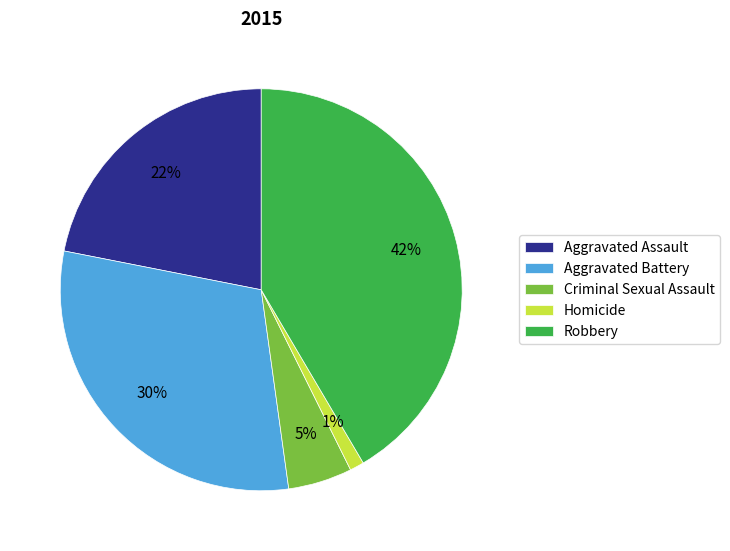

To the nearest percent, what percentage of the pie is Aggravated Battery?

30%